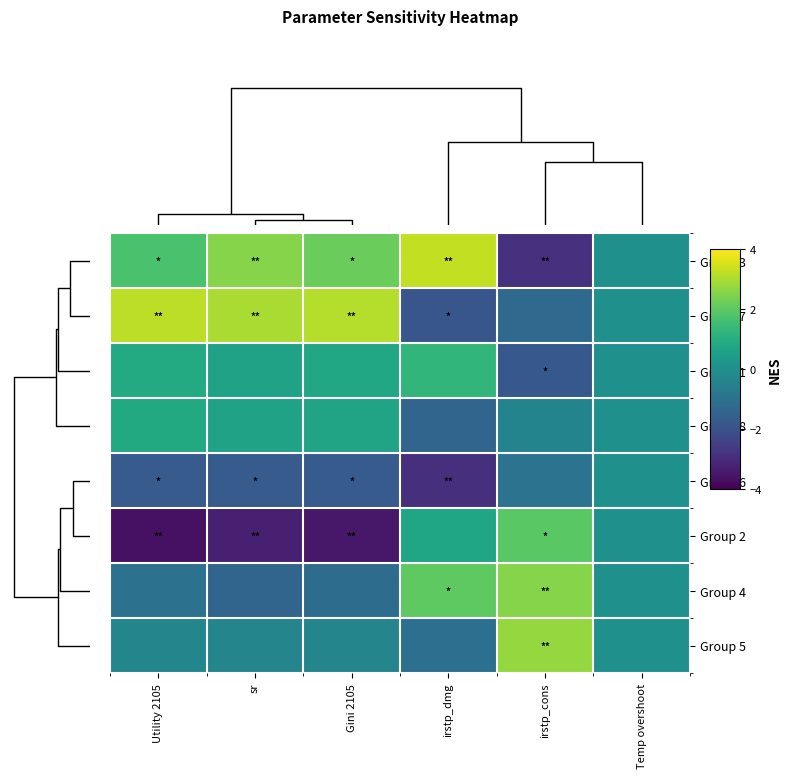

Which has a higher value, sr or Gini 2105?

sr